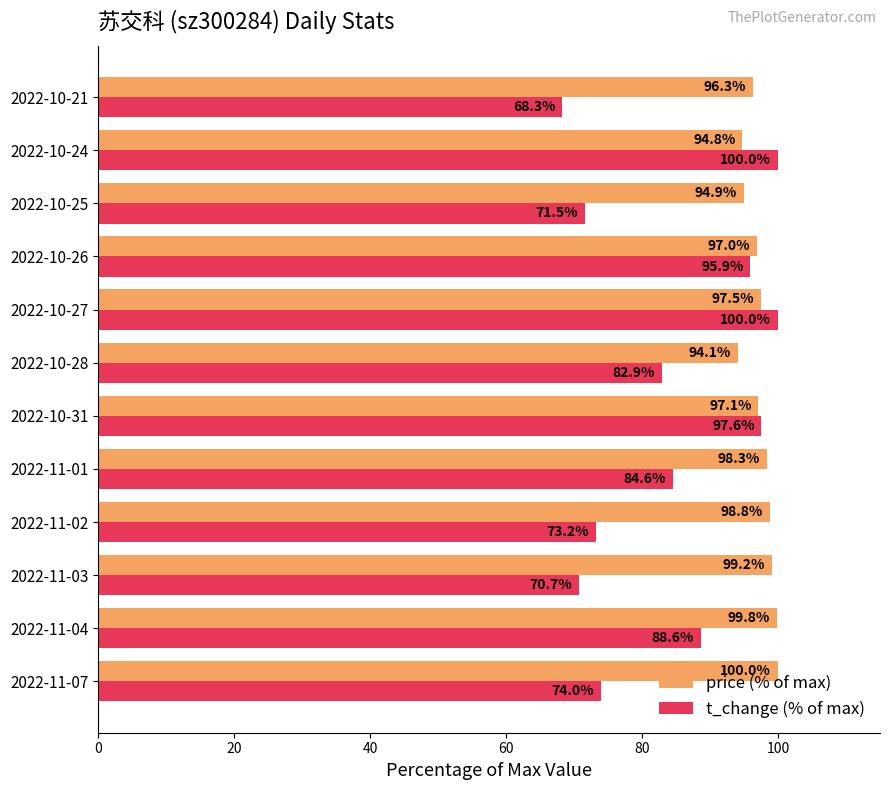

At which label does price (% of max) reach its minimum?

2022-10-28